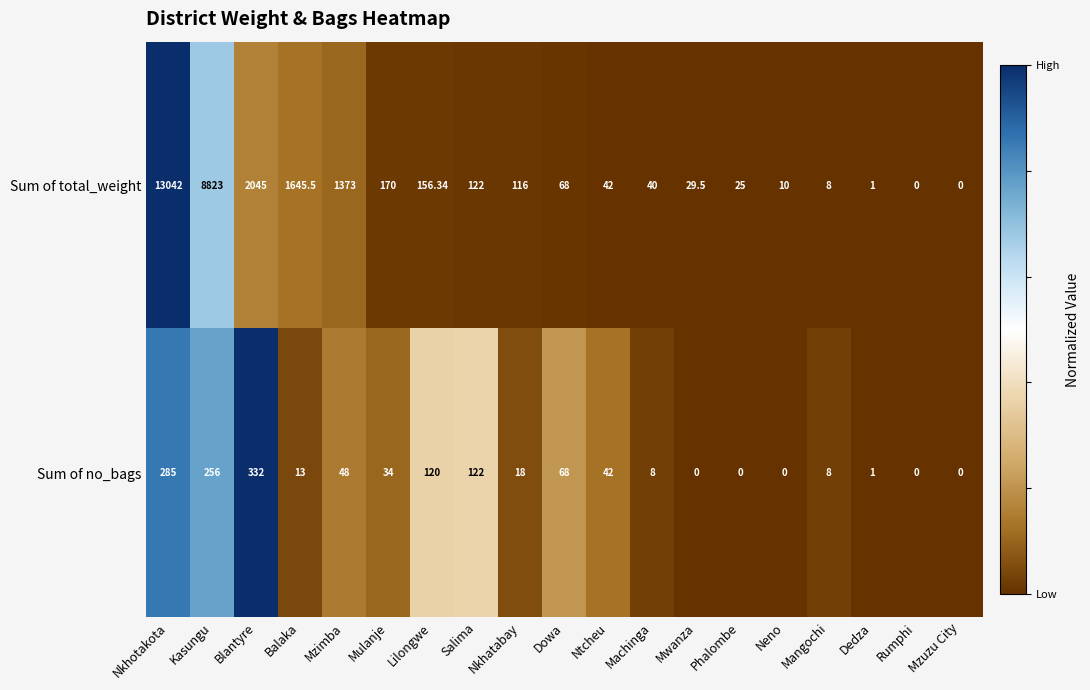

Is the value of Sum of no_bags at Salima greater than the value of Sum of total_weight at Mzuzu City?

Yes